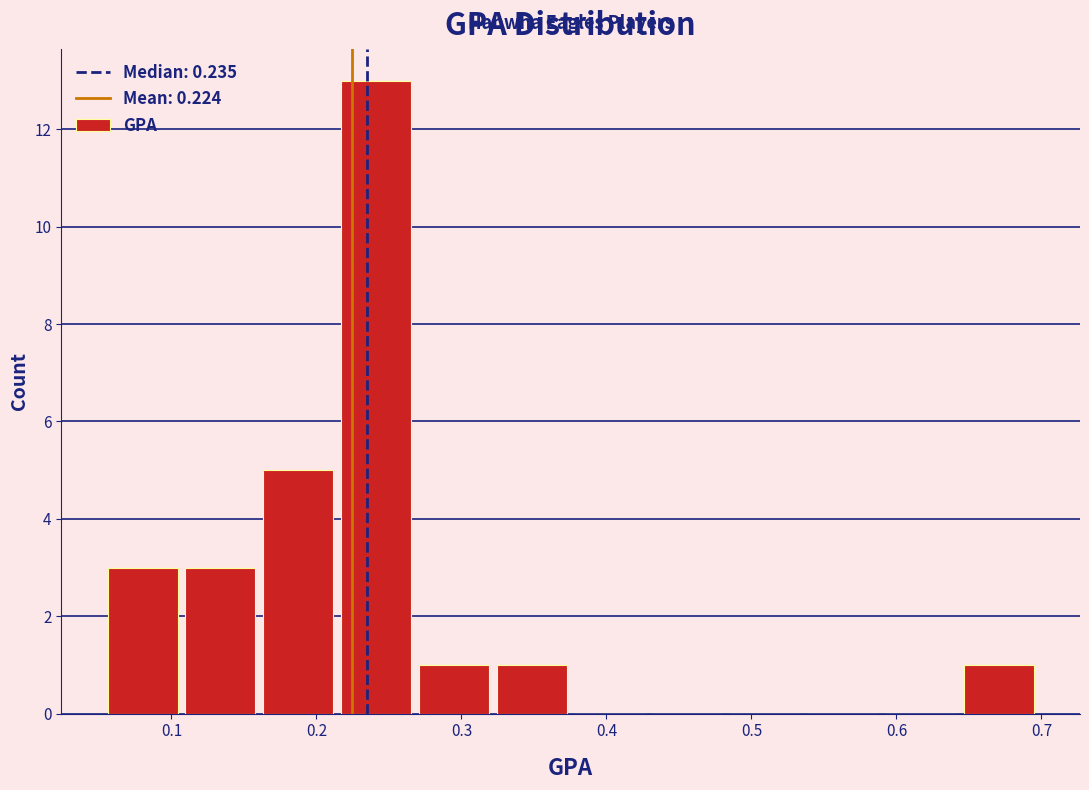

How tall is the bar that spans 0.11 to 0.16 on the x-axis? Neither the bar edges nor the heights are printed on the chart, so give them approximately, as read against the axes.

3